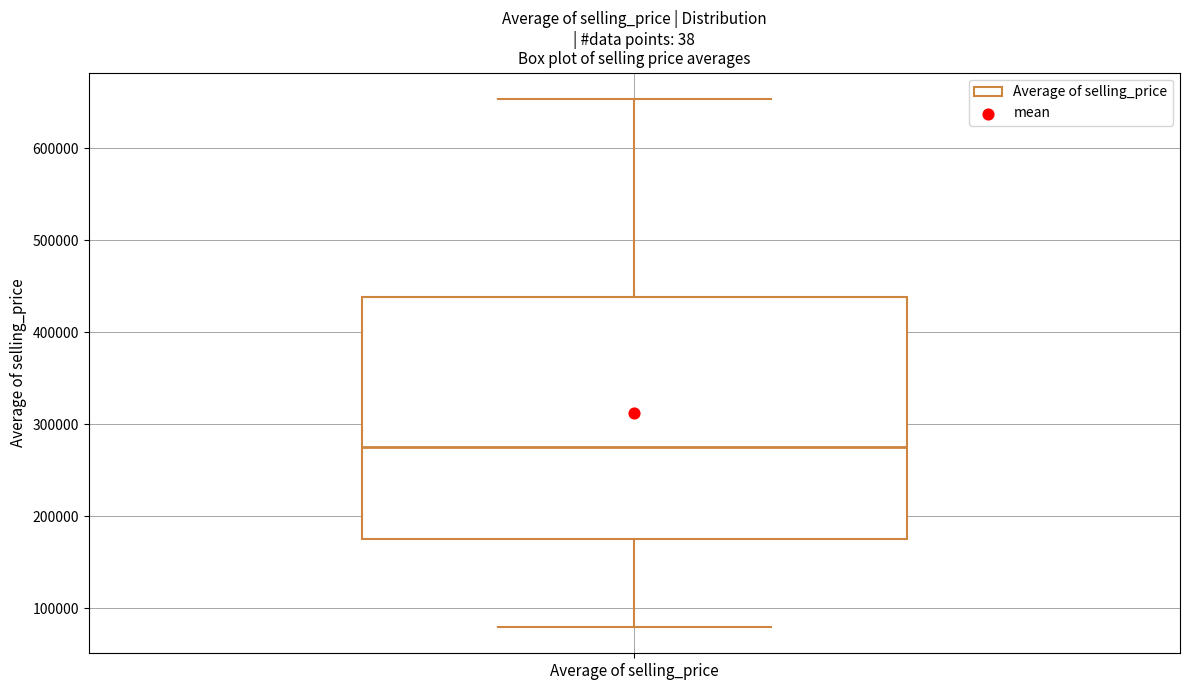

Read this box plot against the y-axis: the position of the median line, the range covered by the box, and the ends of both whiskers. The values are not printed on the chart, so give them approximately, as read against the axis.

median 280000, box 180000 to 440000, whiskers 80000 to 650000